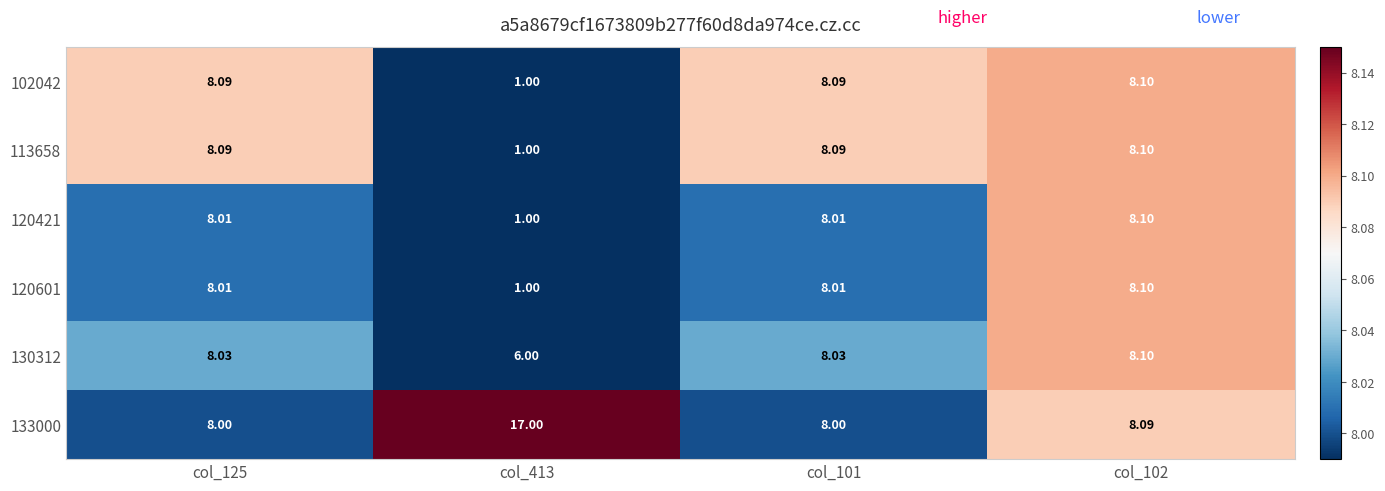

Is the value of 130312 at col_102 greater than the value of 113658 at col_125?

Yes